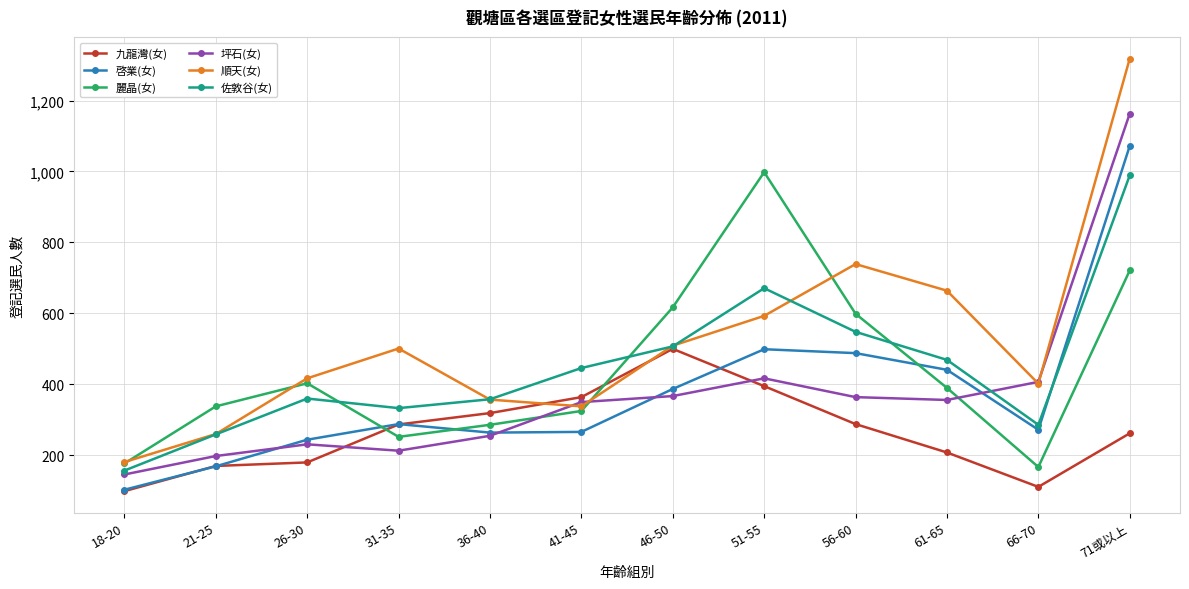

True or false: 啓業(女) has more than 2 interior local peaks.

False